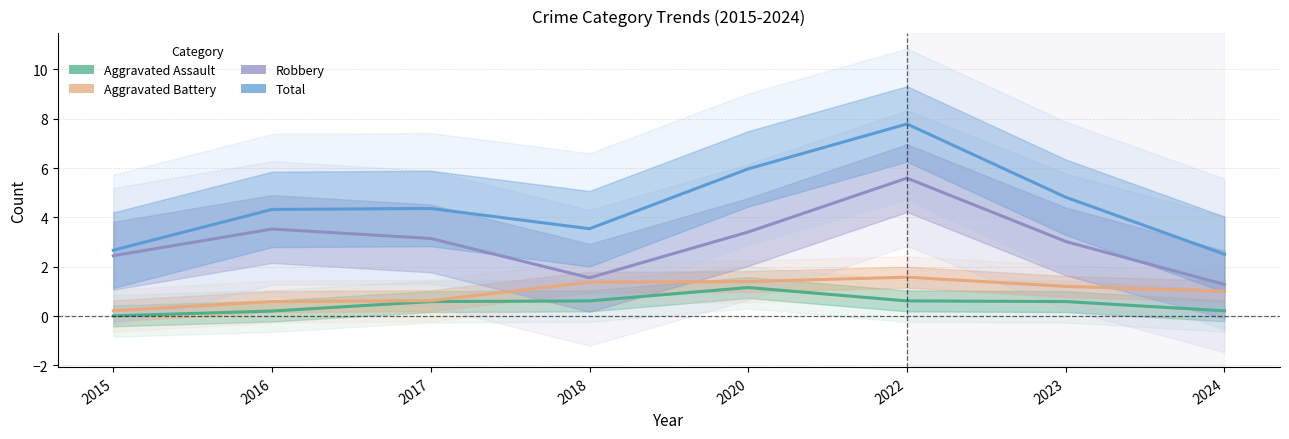

In Aggravated Assault, how many points are higher than both neighbors (excluding endpoints)?

1